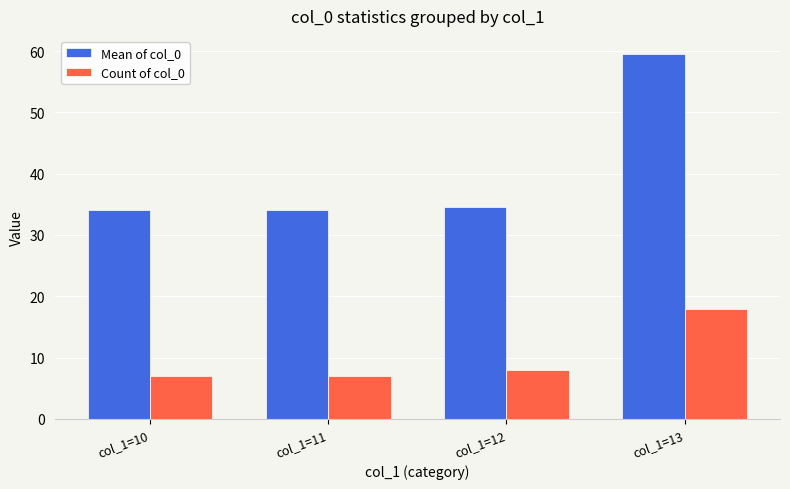

What is the total value across all series at col_1=10?

41.1